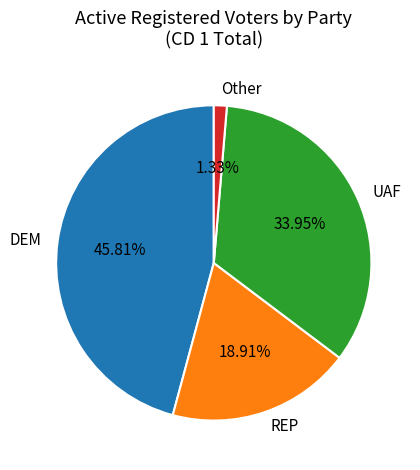

What is the smallest slice in the pie chart?

Other